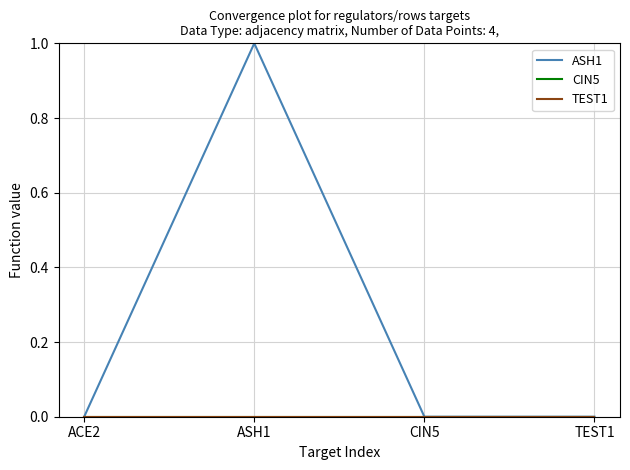

Is it true that TEST1 equals 0 at CIN5?

True